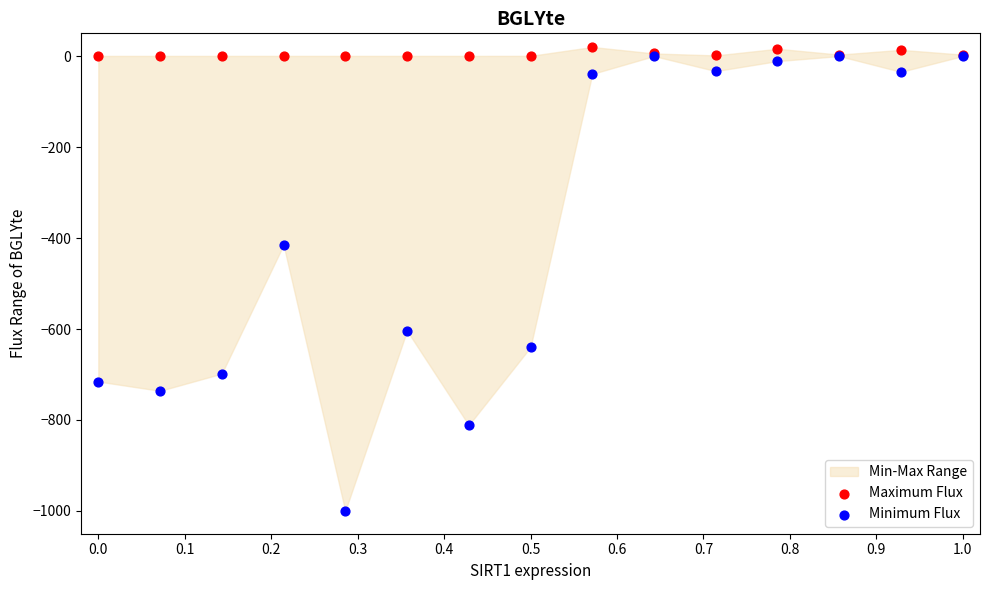

Which series has the widest spread of Y values?

Minimum Flux